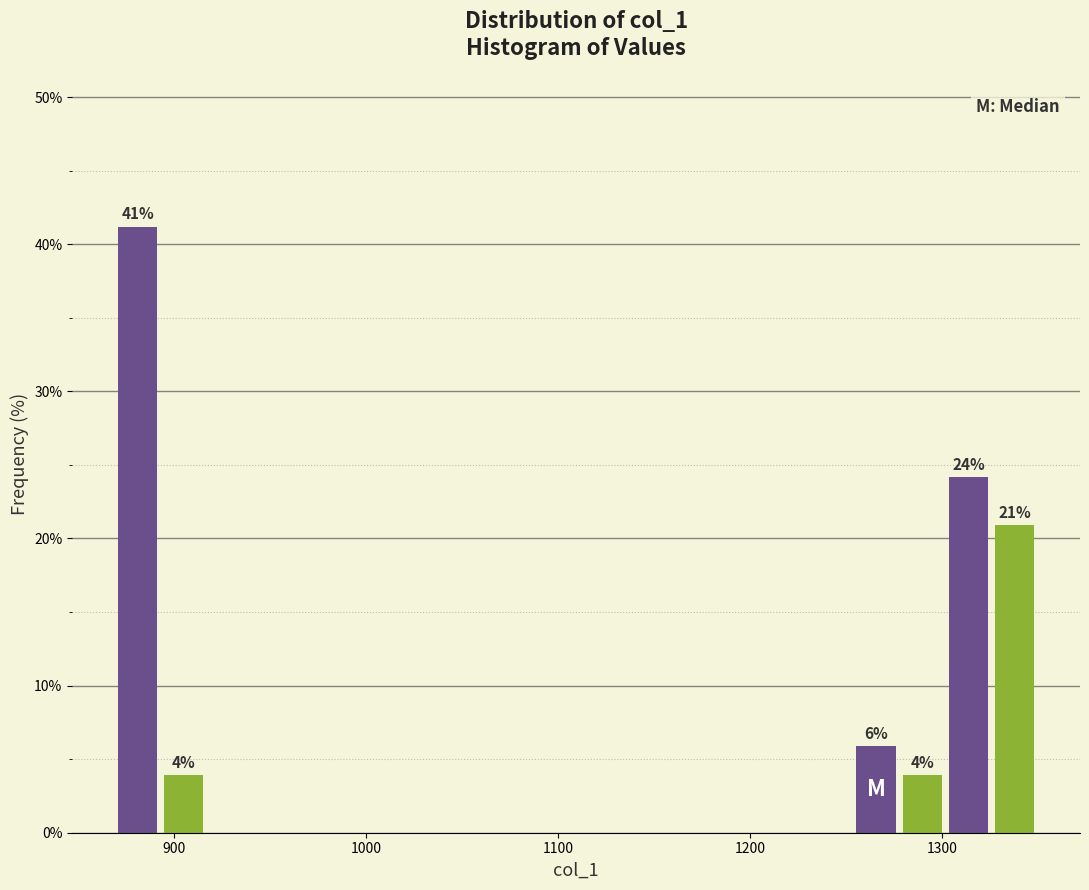

Read against the x-axis, roughly where is the centre of the tallest bar?

880